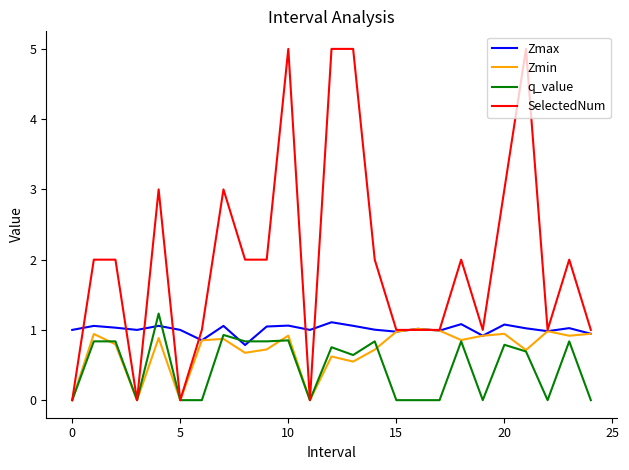

Rank the series by their average value, from lowest to highest.

q_value, Zmin, Zmax, SelectedNum